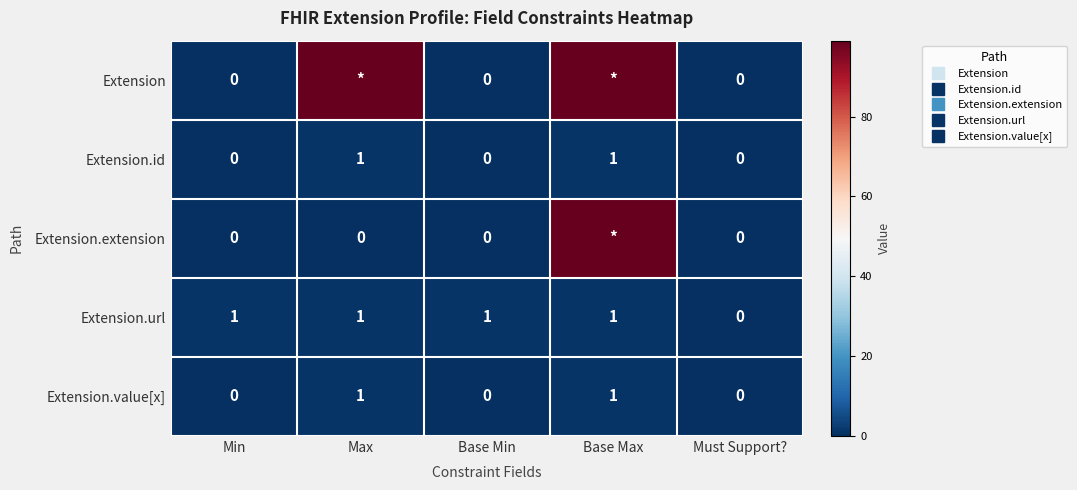

Which series has the largest total across all categories?

Extension